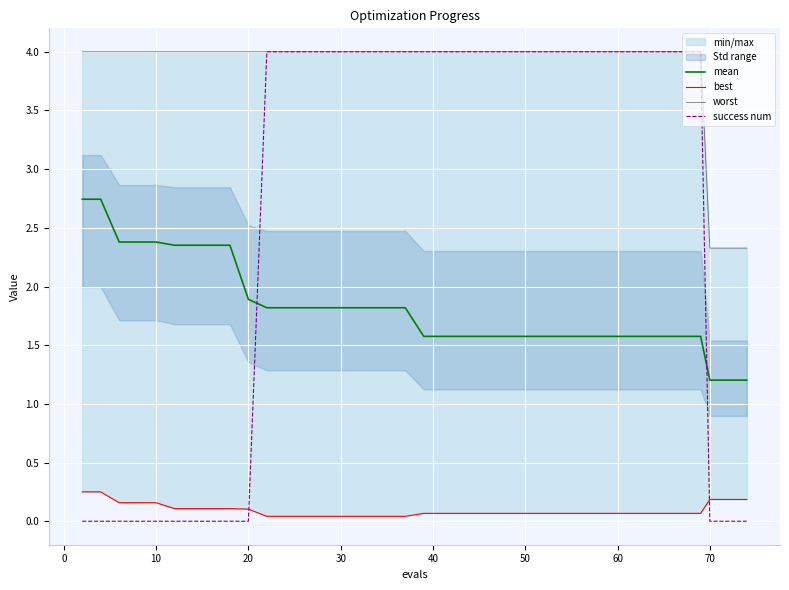

What is the lowest value of the mean series?

1.2